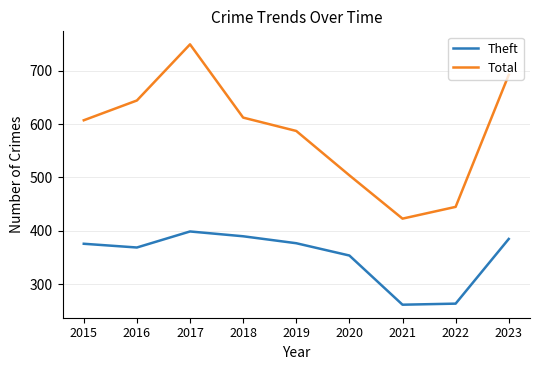

True or false: Total and Theft cross at least once.

False